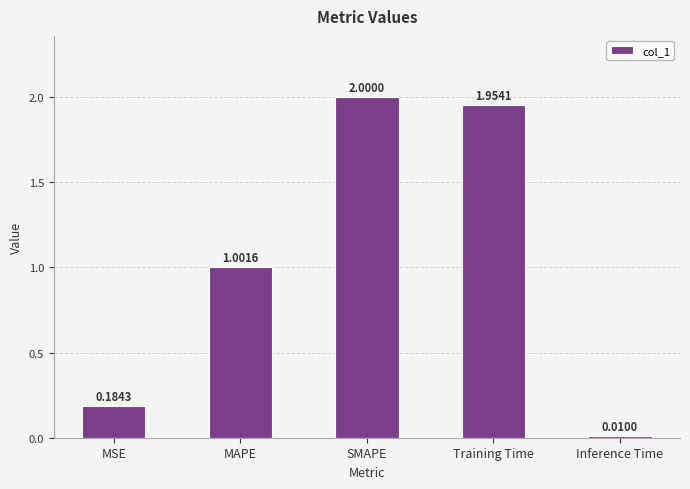

What is the sum of all values?

5.1